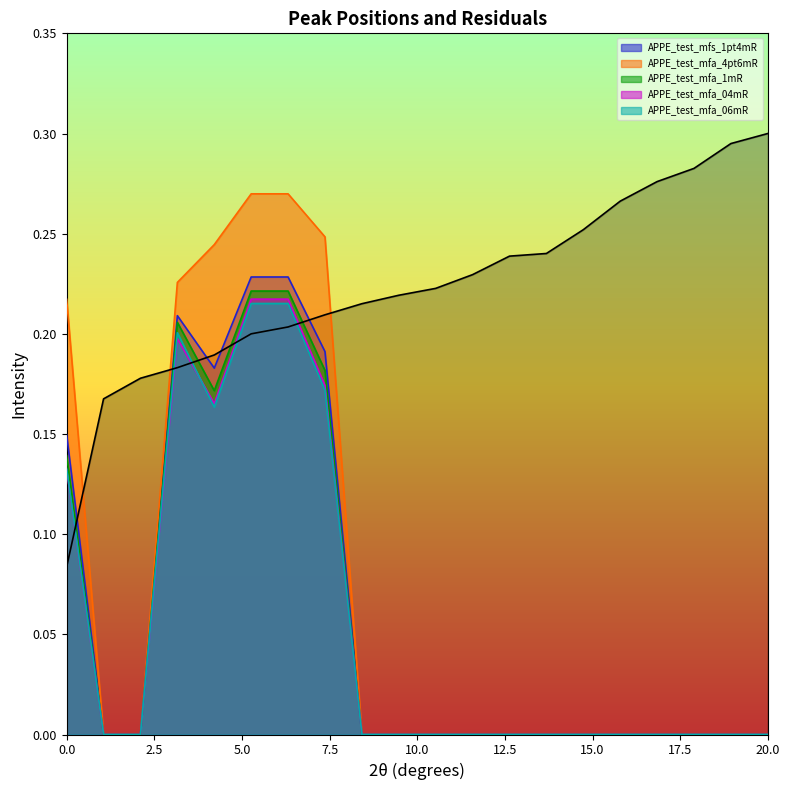

Does the chart have visible grid lines?

No